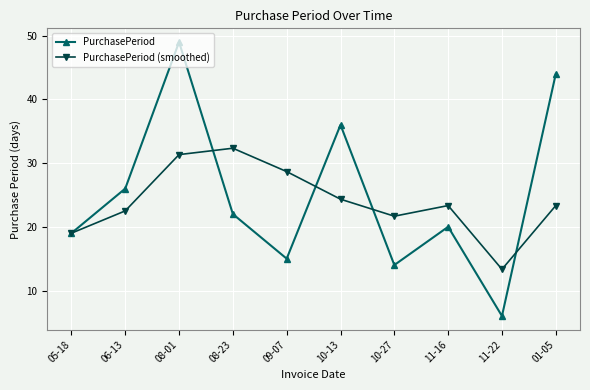

What is the maximum value for PurchasePeriod (smoothed)?

32.3